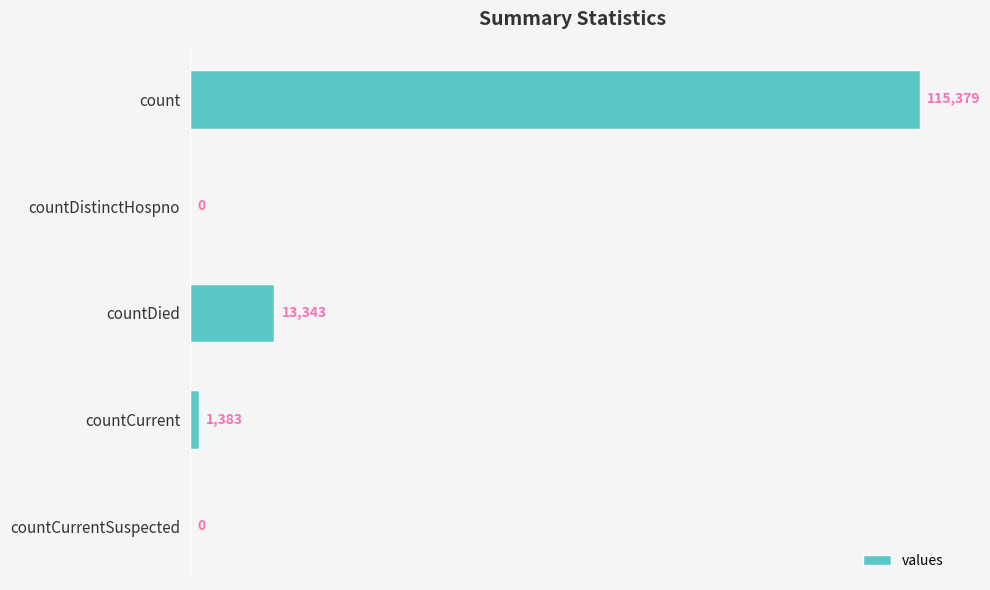

How many series are shown in this chart?

1